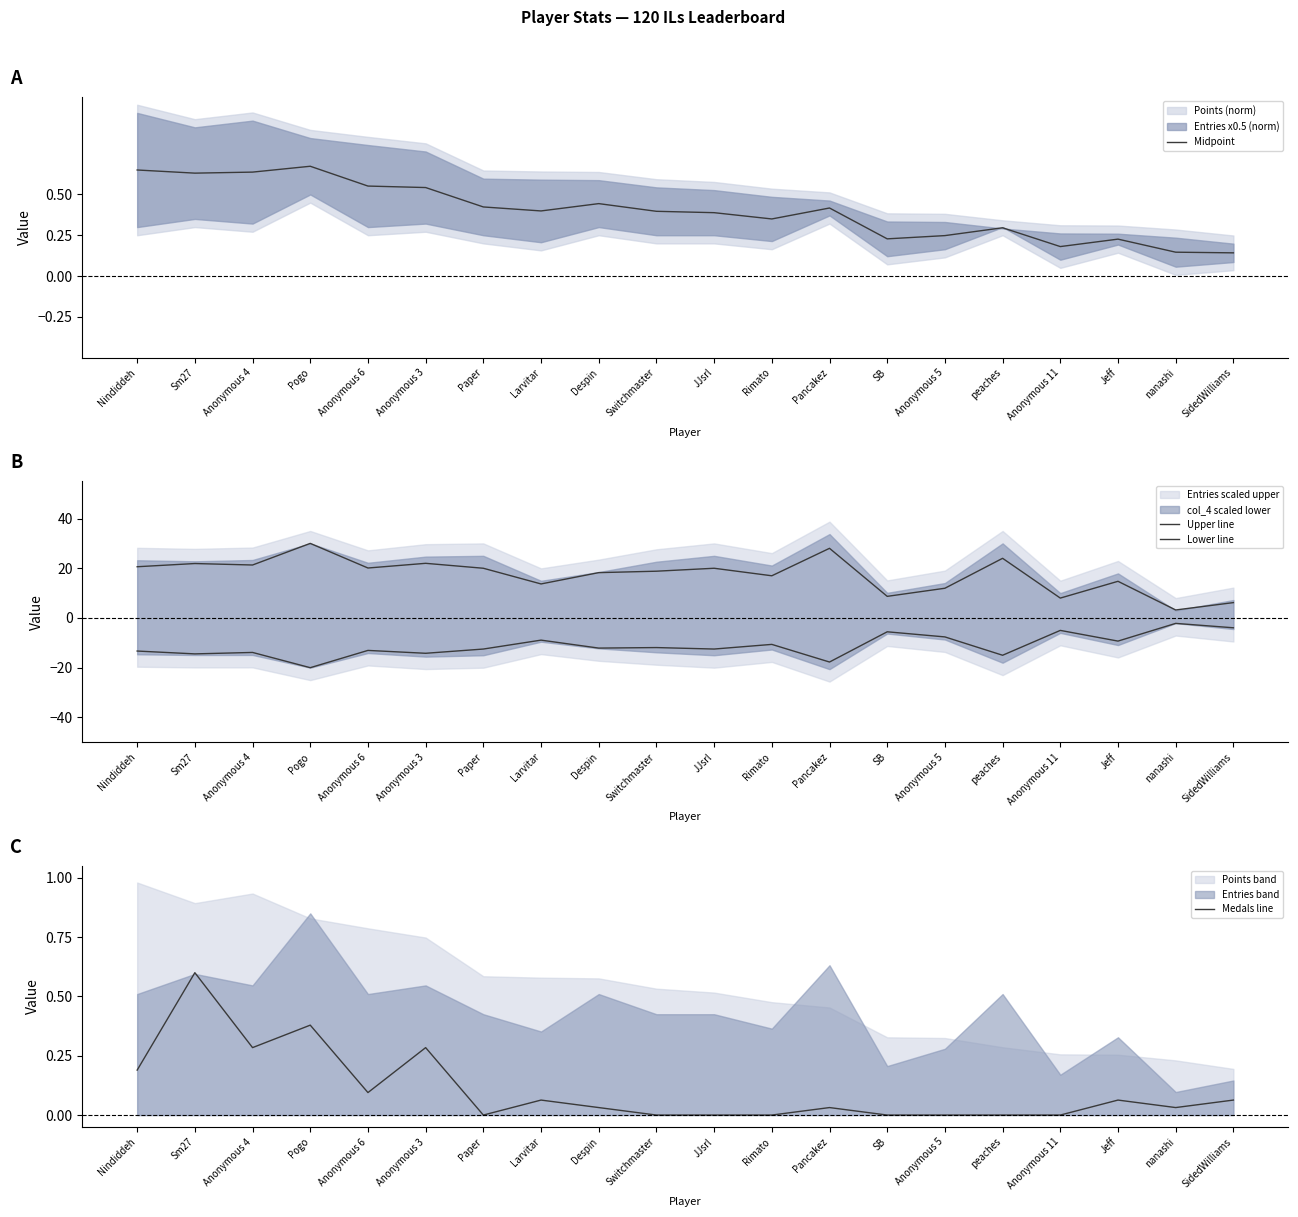

Count the Midpoint values in the range 0 to 1.

20